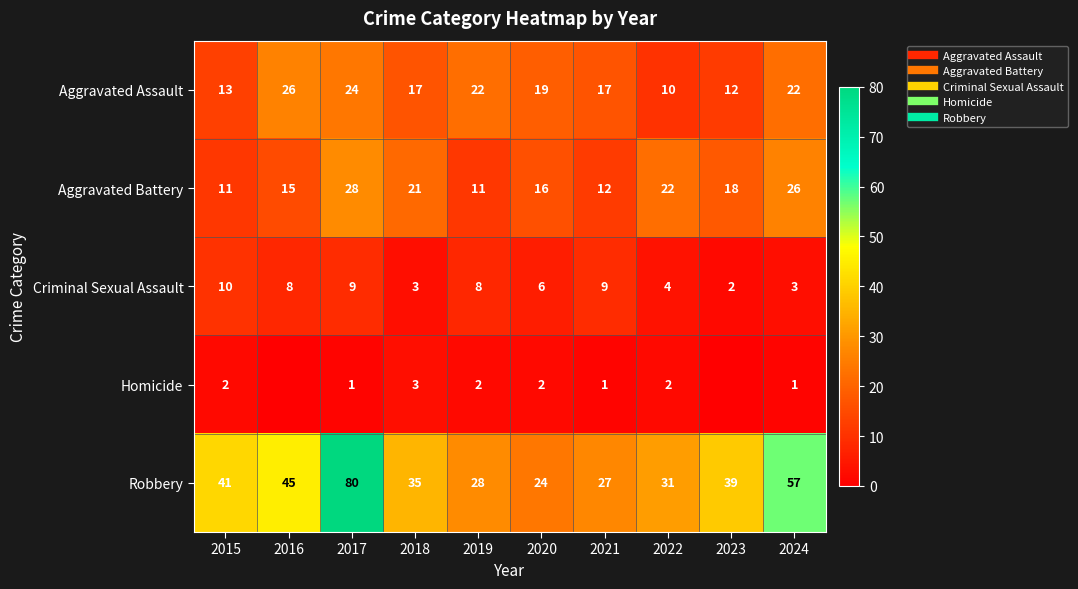

What is the total value across all series at 2017?

142